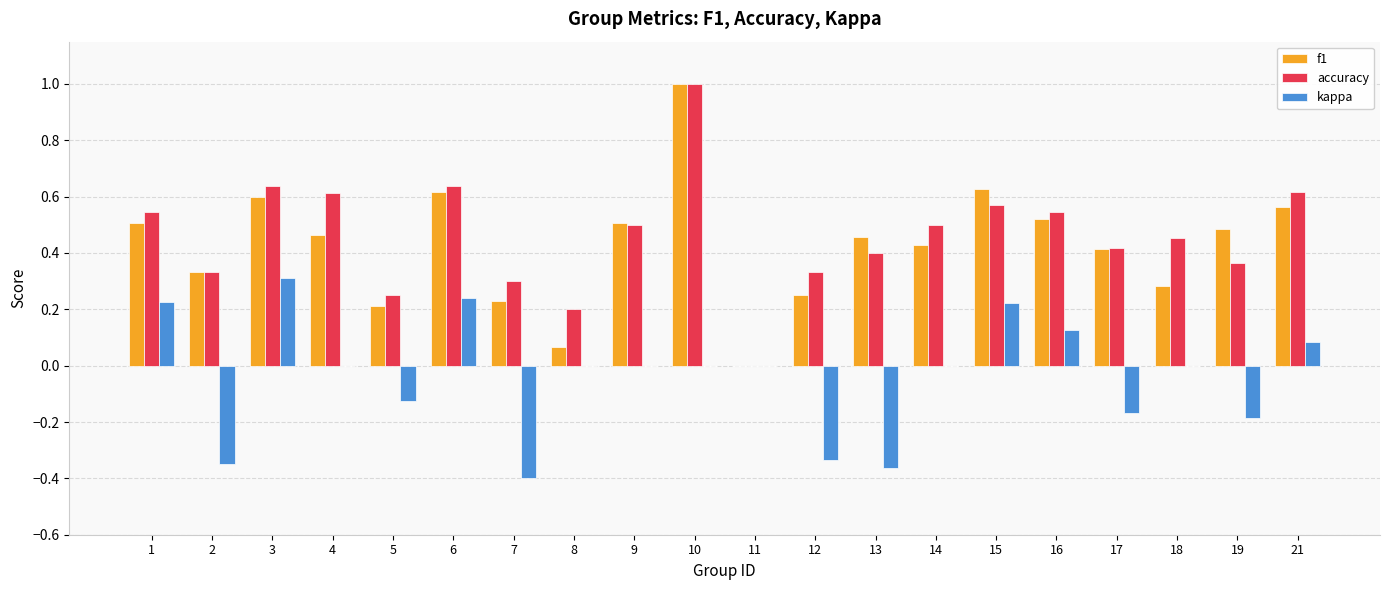

How many groups of bars are there?

20